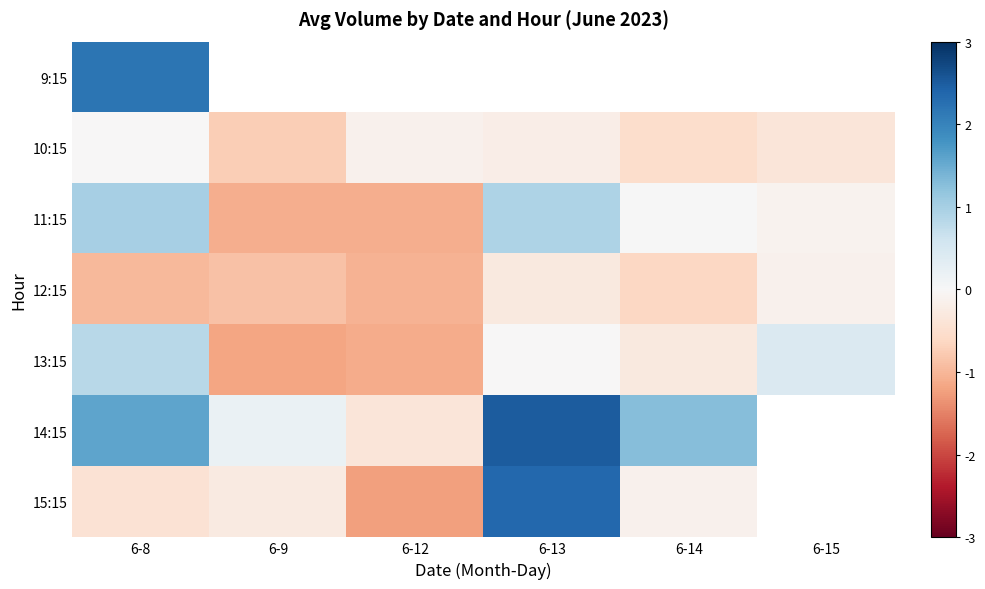

What is the sum of the 14:15 values at 6-12 and 6-13?

2.1